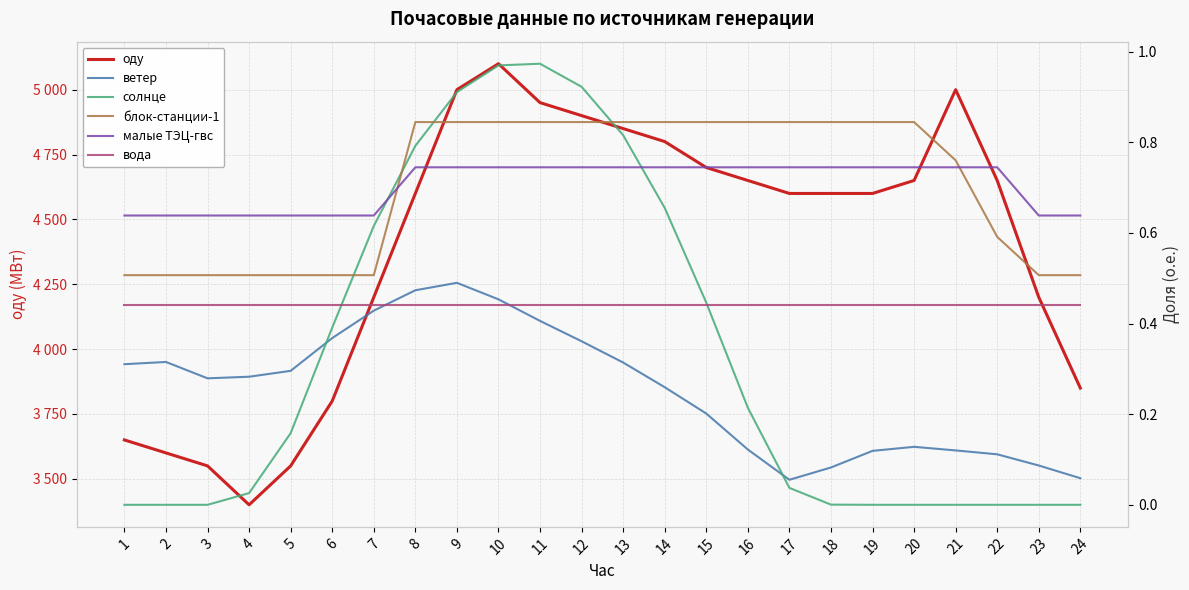

True or false: блок-станции-1 and вода intersect in this chart.

False